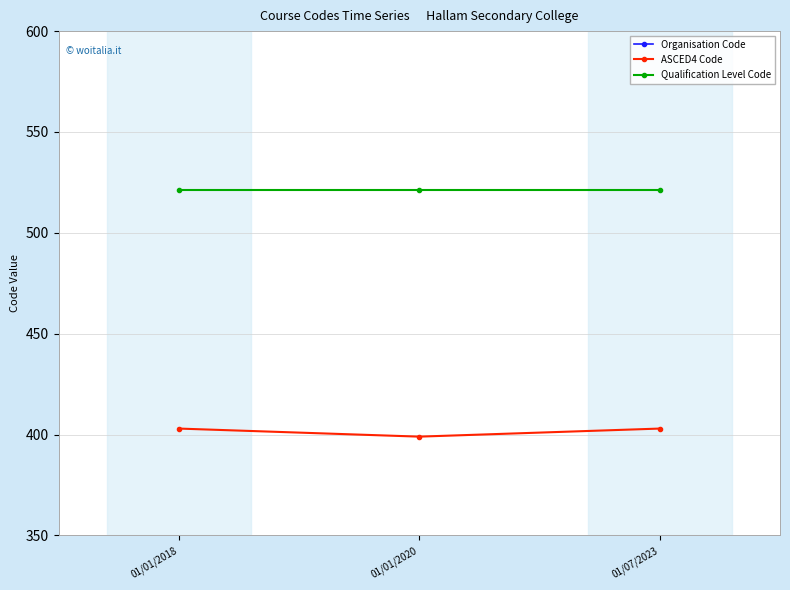

At which label does Qualification Level Code reach its peak?

01/01/2018